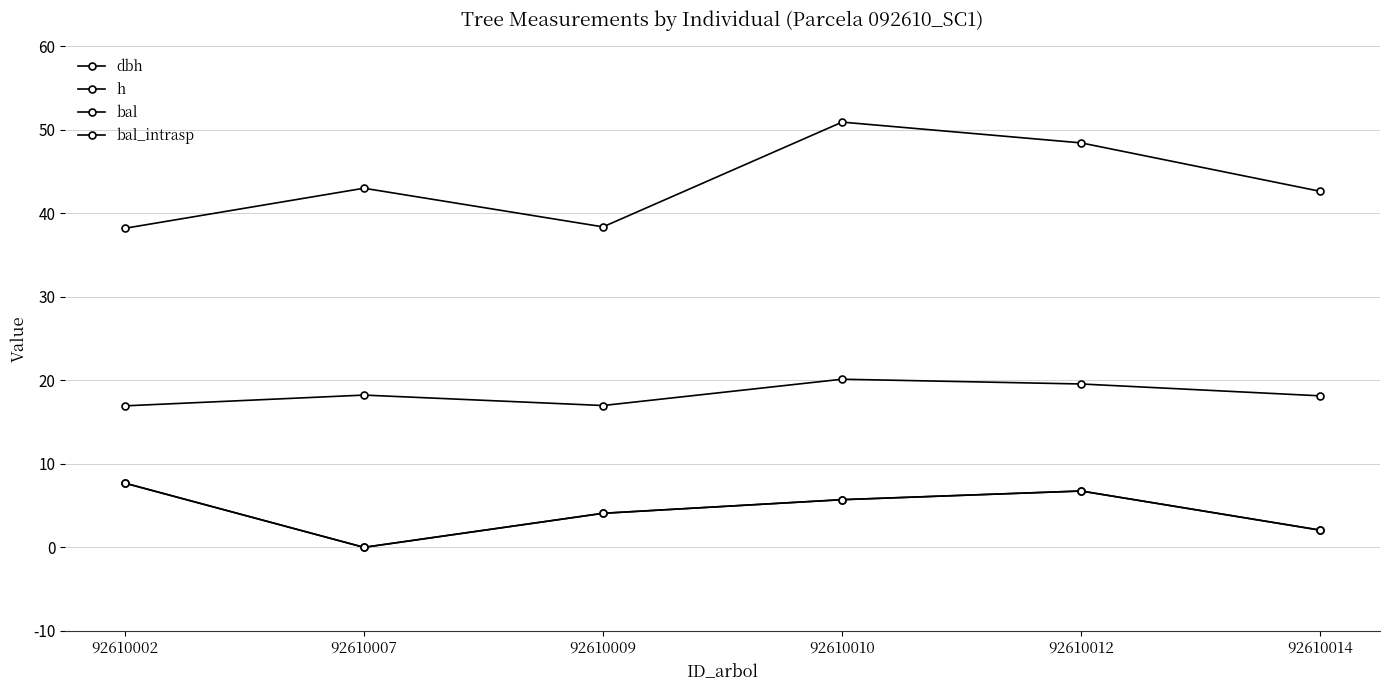

Is this an area chart (filled region under the line)?

No